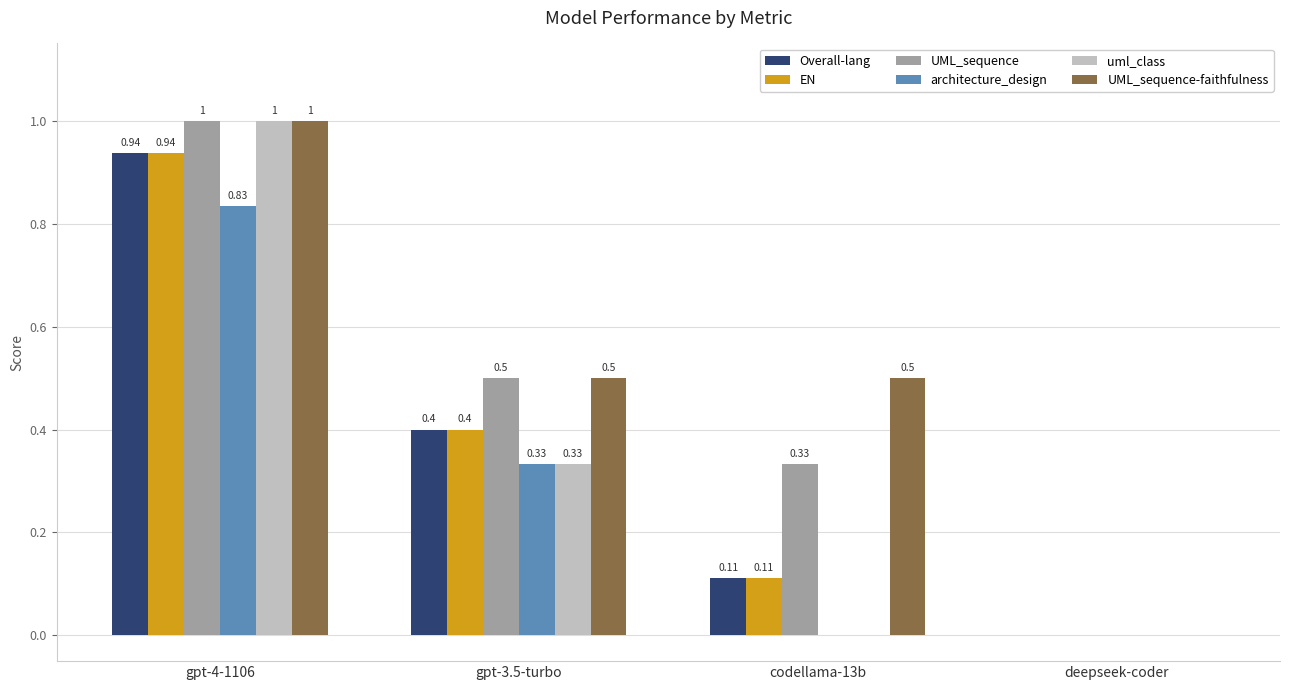

Which series has the largest total across all categories?

UML_sequence-faithfulness